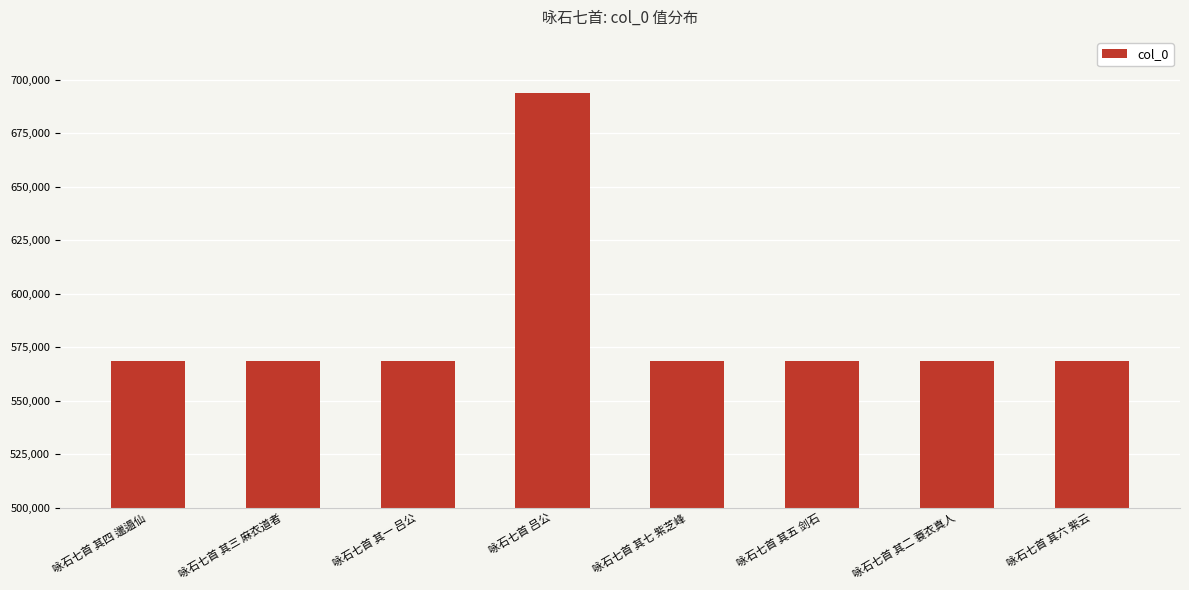

Count the number of data series in this chart.

1